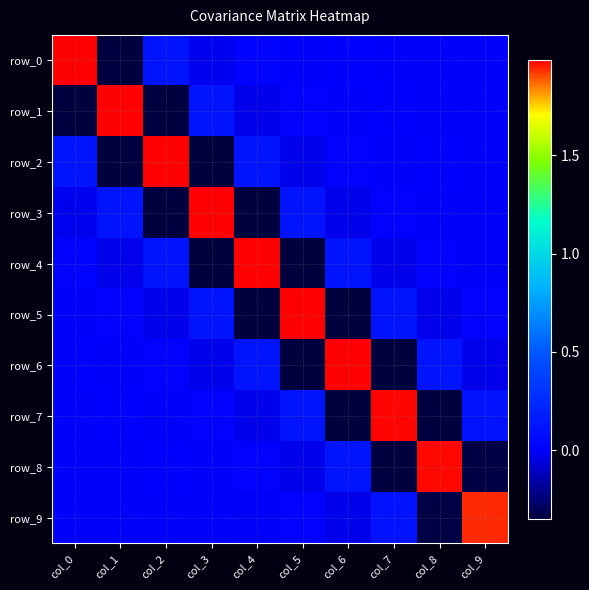

At which label is row_0 closest to 0?

col_5